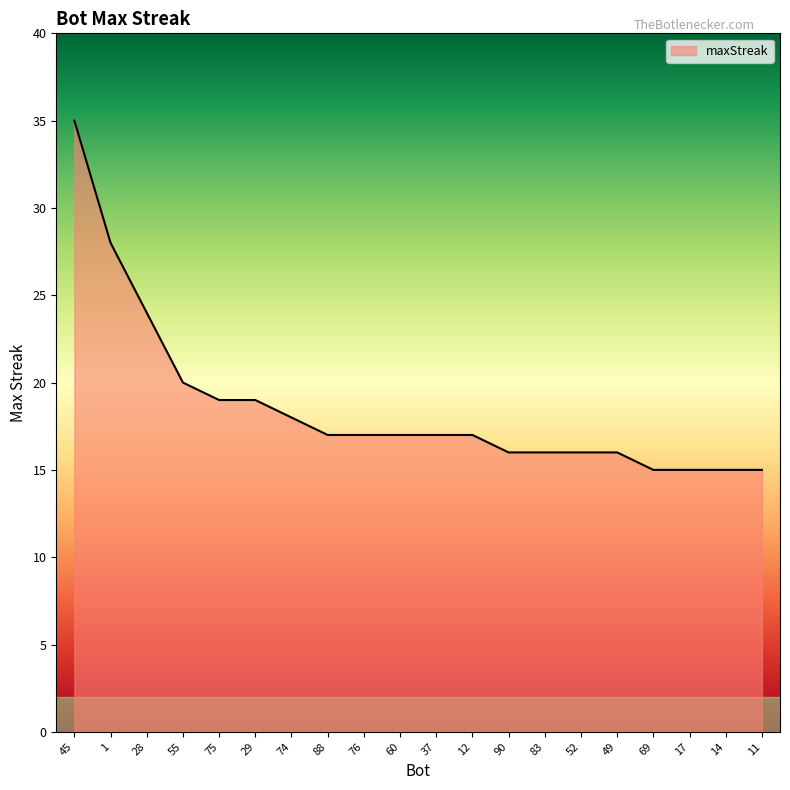

Between 29 and 14, which is larger?

29